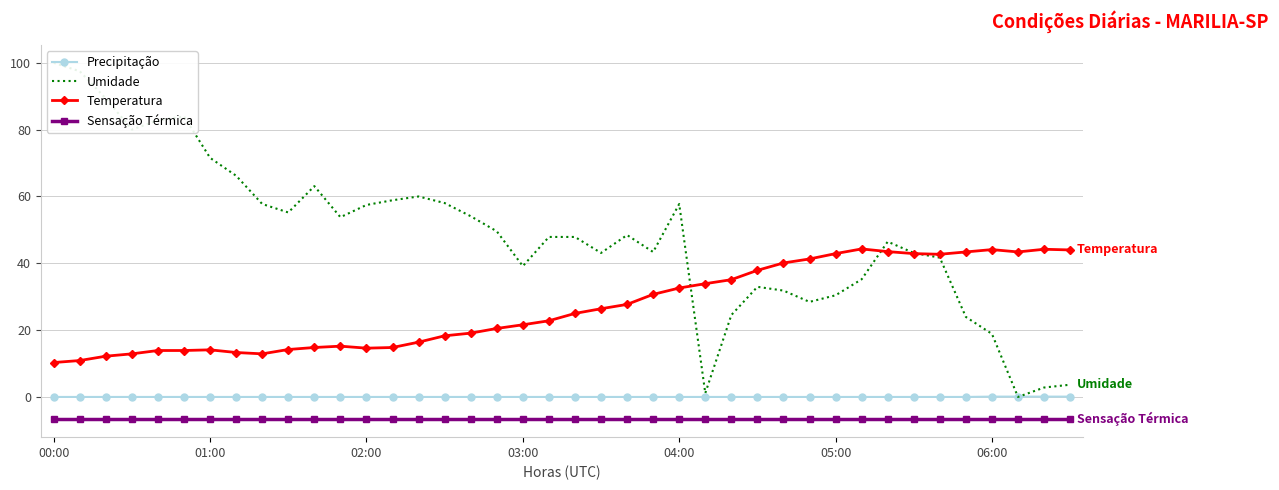

Is this an area chart (filled region under the line)?

No